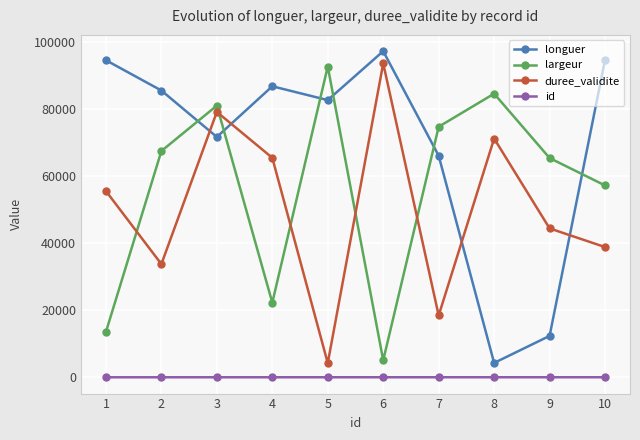

How many interior local peaks does the longuer series have?

2